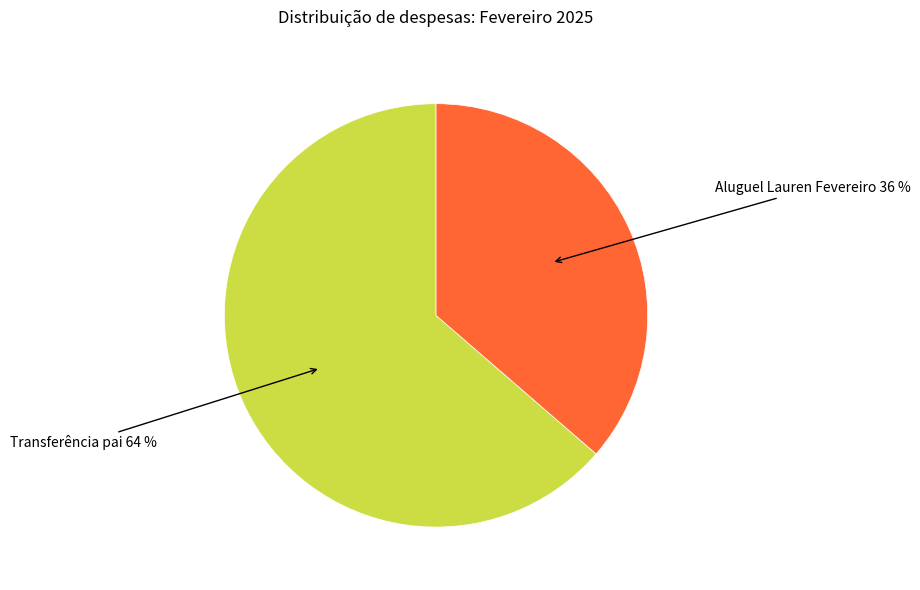

To the nearest percent, what is the average slice percentage?

50%